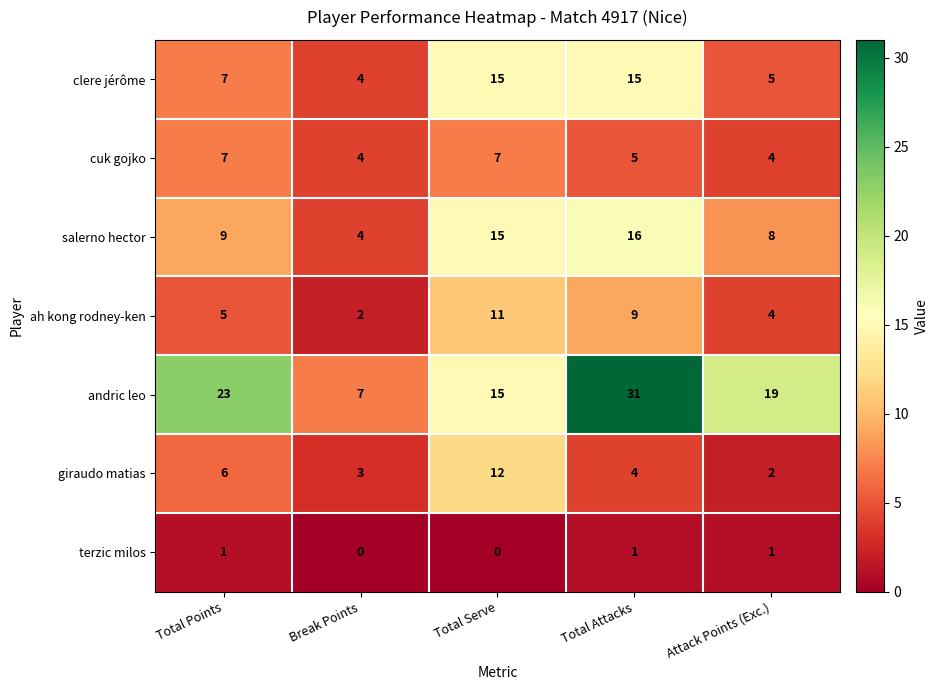

Rank the categories by salerno hector value from lowest to highest.

Break Points, Attack Points (Exc.), Total Points, Total Serve, Total Attacks